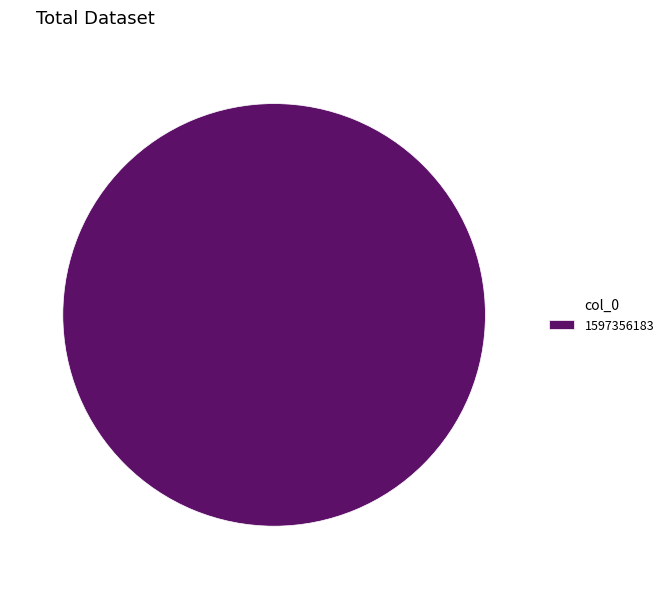

Rank the categories by value from highest to lowest.

1597356183